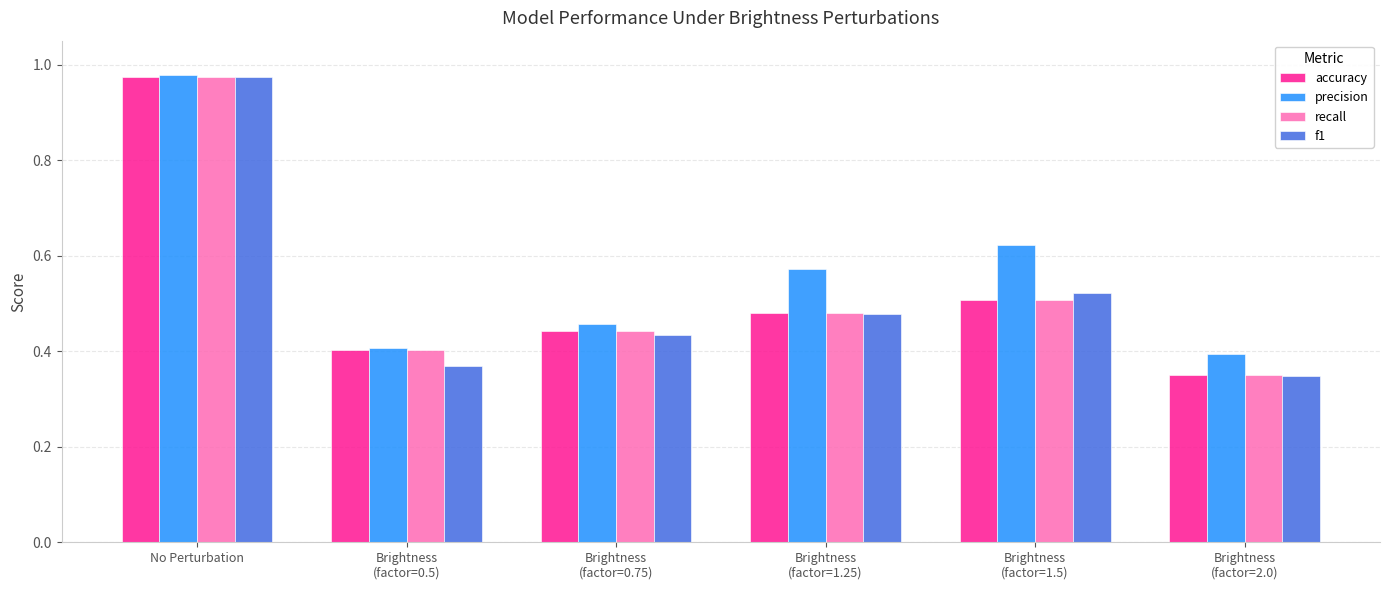

Does the chart contain any negative values?

No